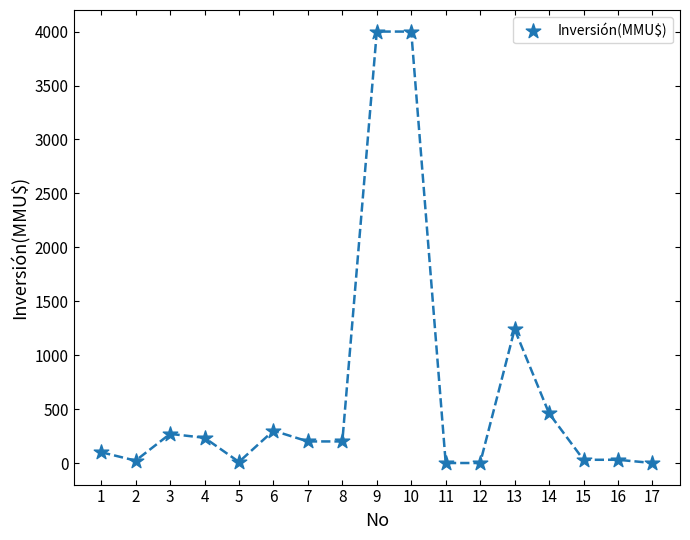

What is the range of Y values (max minus min)?

4000